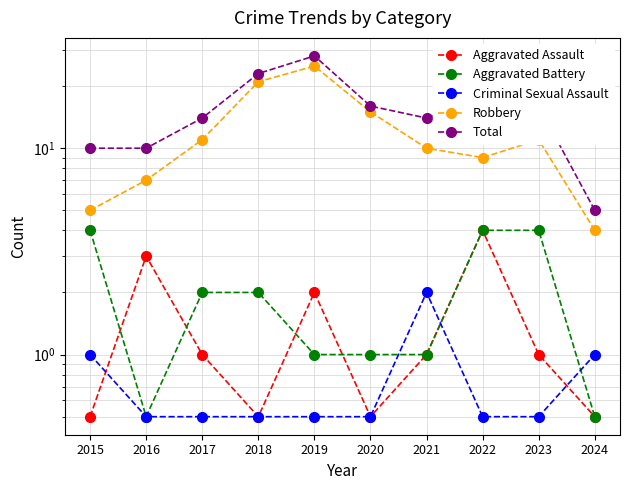

Read the Criminal Sexual Assault value at 2017.

0.5